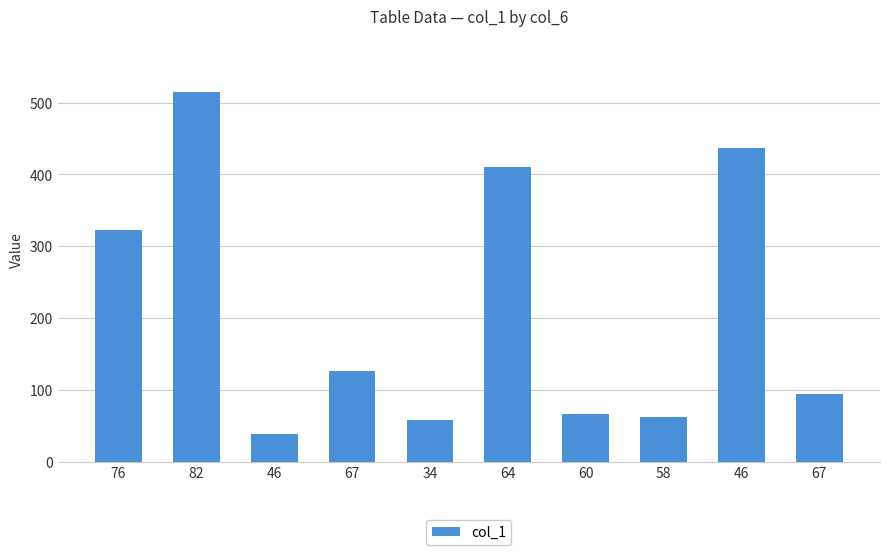

How many data points are less than 126?

5